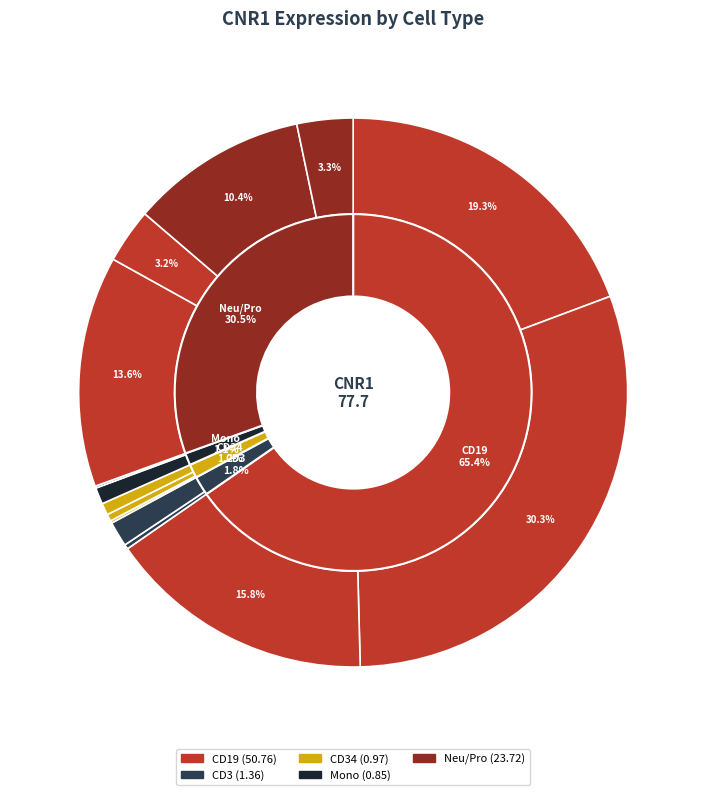

Does any single category account for the majority?

No